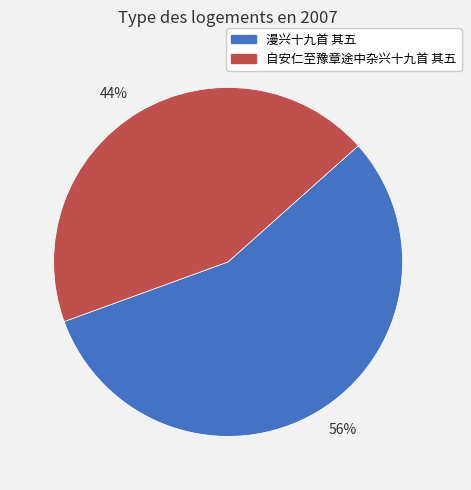

Which category accounts for the majority?

56%